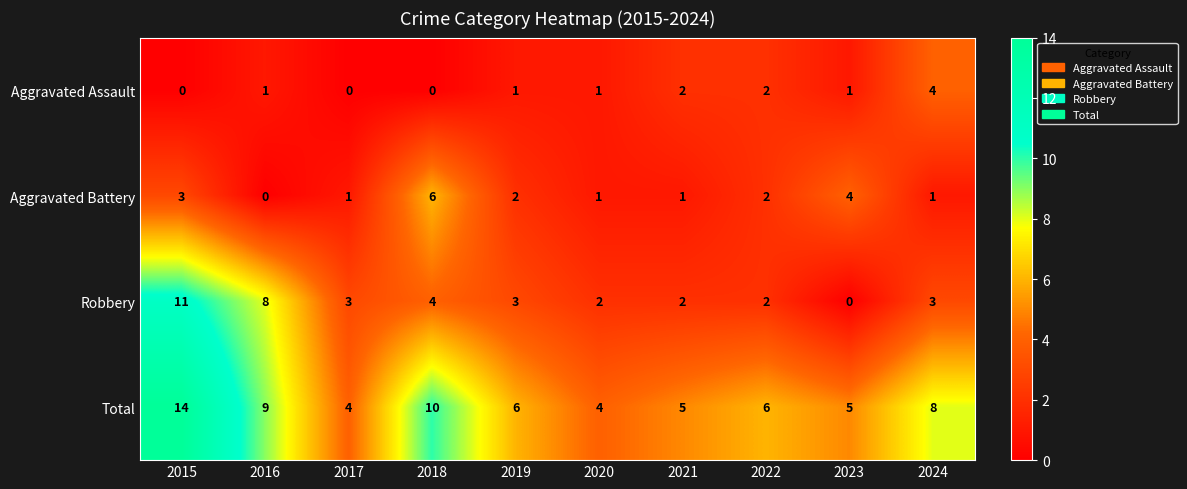

Where does the Aggravated Battery series first go above 2?

2015